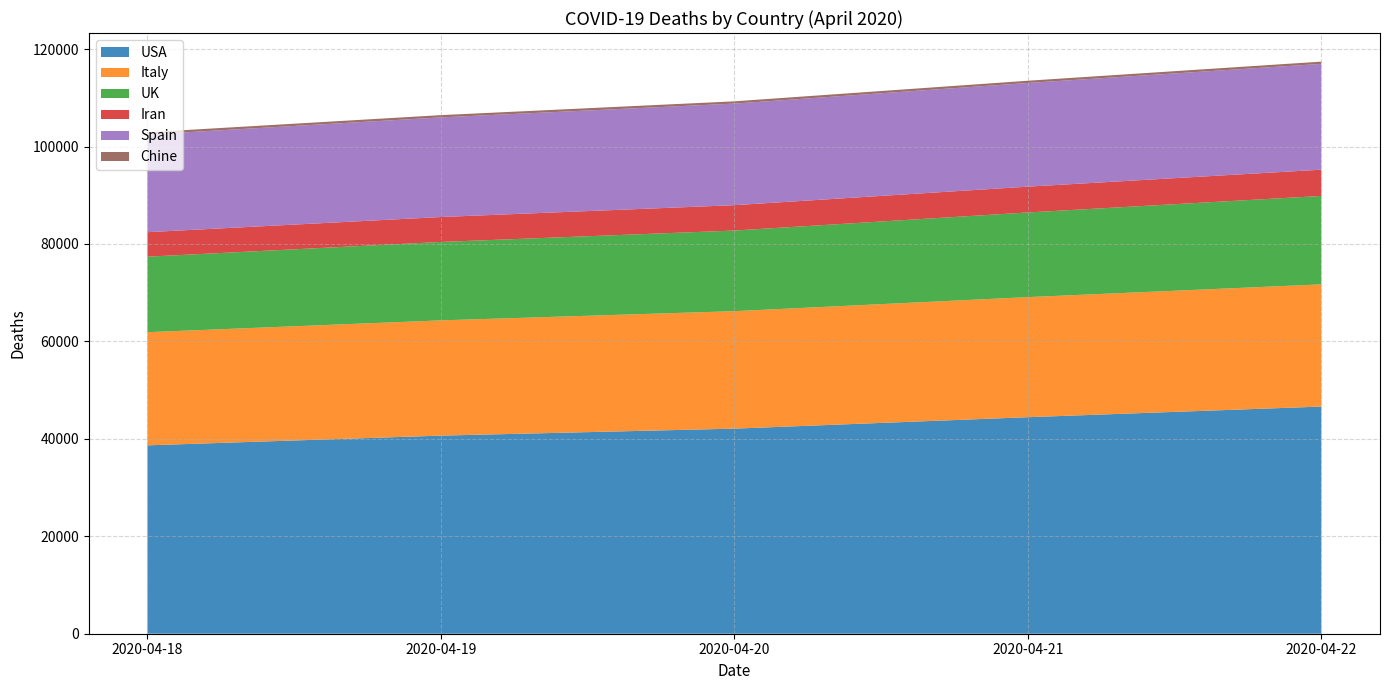

Reading left to right, list all the values displayed in this chart.

USA: 38671	40664	42097	44447	46628
Italy: 23227	23660	24114	24648	25085
UK: 15498	16095	16550	17378	18151
Iran: 5031	5118	5209	5297	5391
Spain: 20043	20453	20852	21282	21717
Chine: 463	463	463	463	463